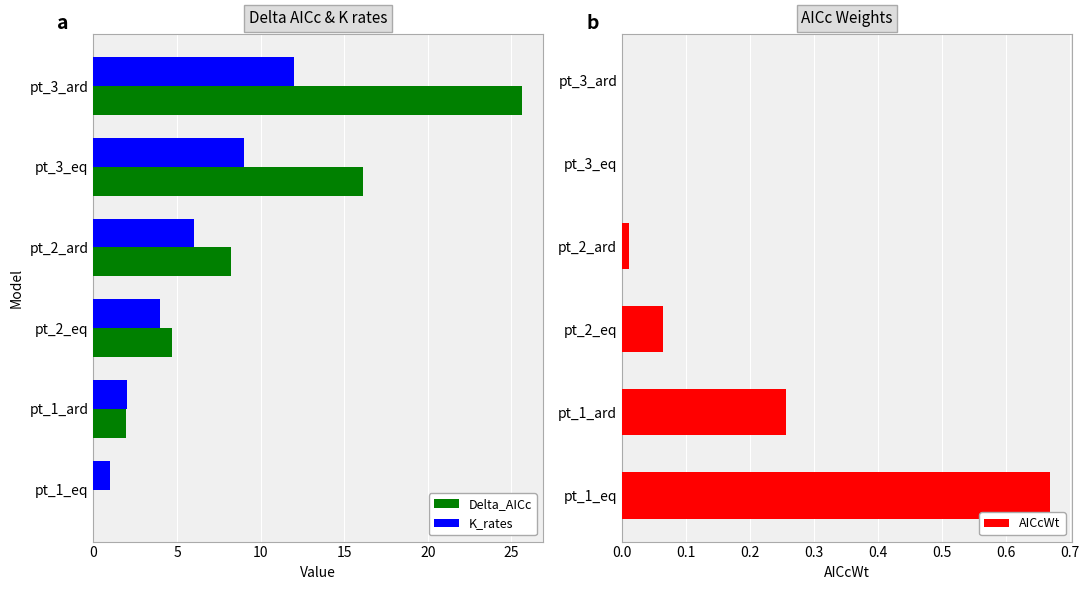

What is the value of the Delta_AICc bar at the 5th from the left?

16.1